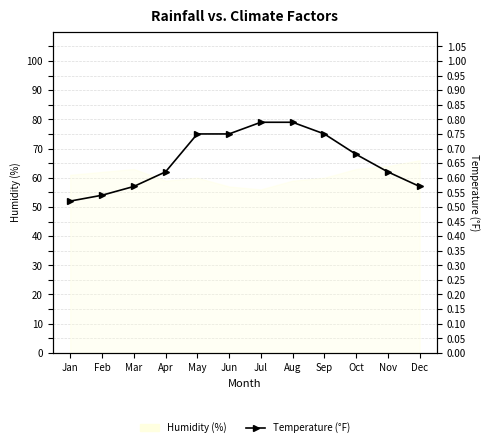

Rank the categories by value from lowest to highest.

Jan, Feb, Mar, Dec, Apr, Nov, Oct, May, Jun, Sep, Jul, Aug